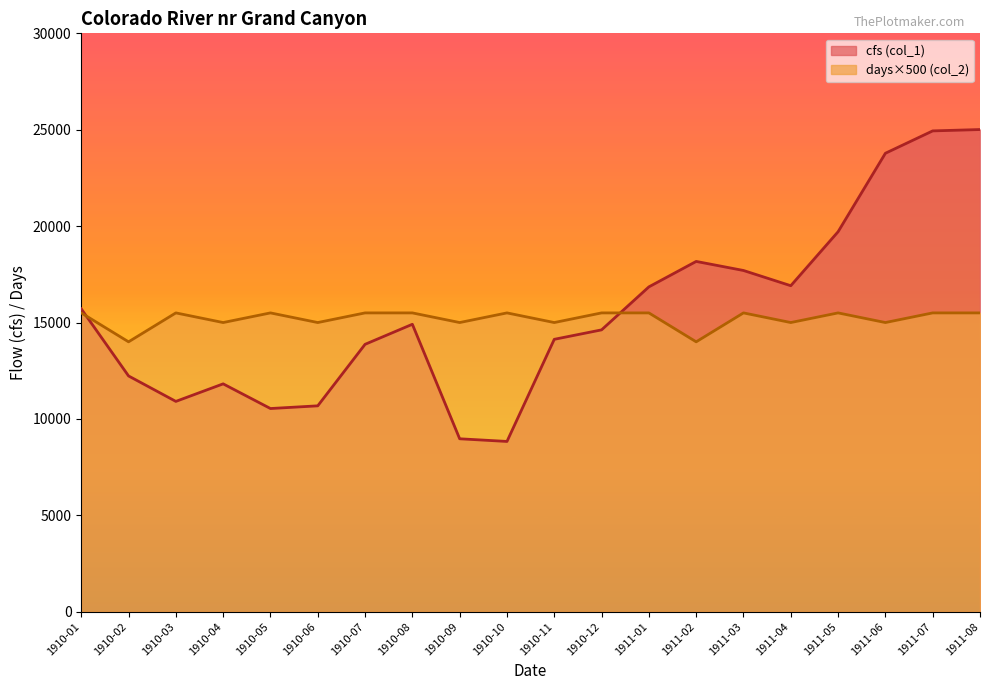

Rank the categories by days (col_2) value from lowest to highest.

1910-02, 1911-02, 1910-04, 1910-06, 1910-09, 1910-11, 1911-04, 1911-06, 1910-01, 1910-03, 1910-05, 1910-07, 1910-08, 1910-10, 1910-12, 1911-01, 1911-03, 1911-05, 1911-07, 1911-08